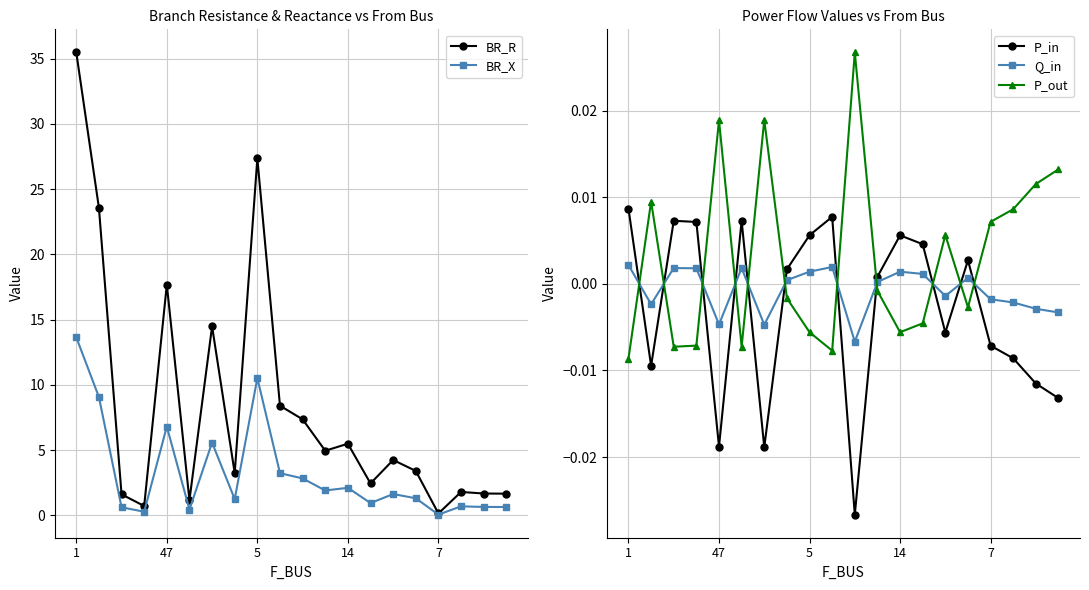

At which label is BR_R closest to 17?

47